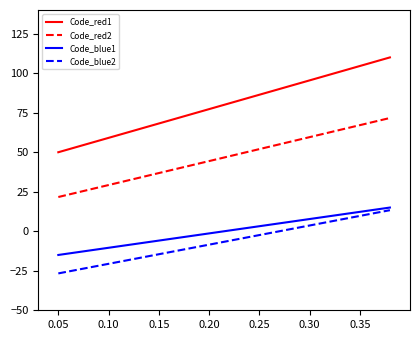

What is the highest value of the Code_red2 series?

71.7